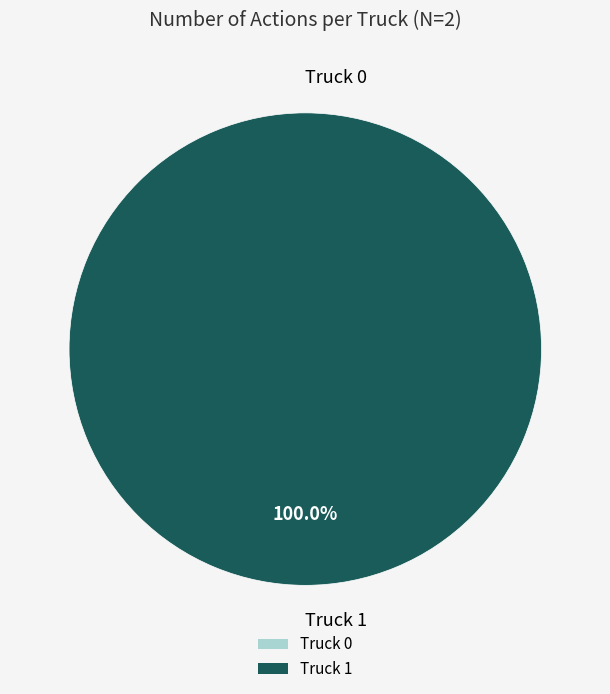

To the nearest percent, what is the combined percentage of Truck 0 and Truck 1?

100%